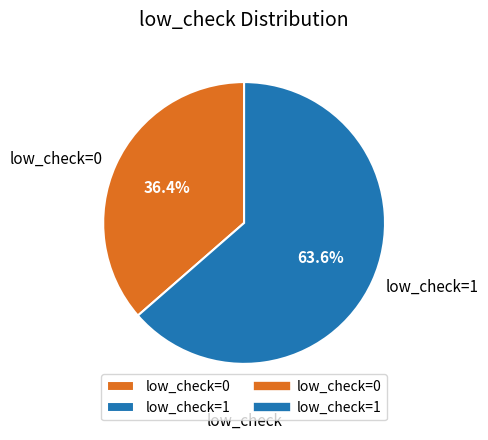

What is the ratio of the value at low_check=1 to the value at low_check=0?

1.7